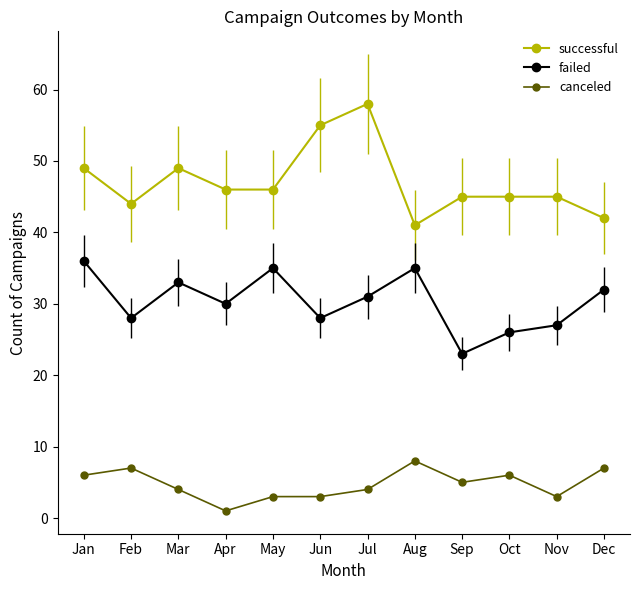

Read the failed value at Jan.

36